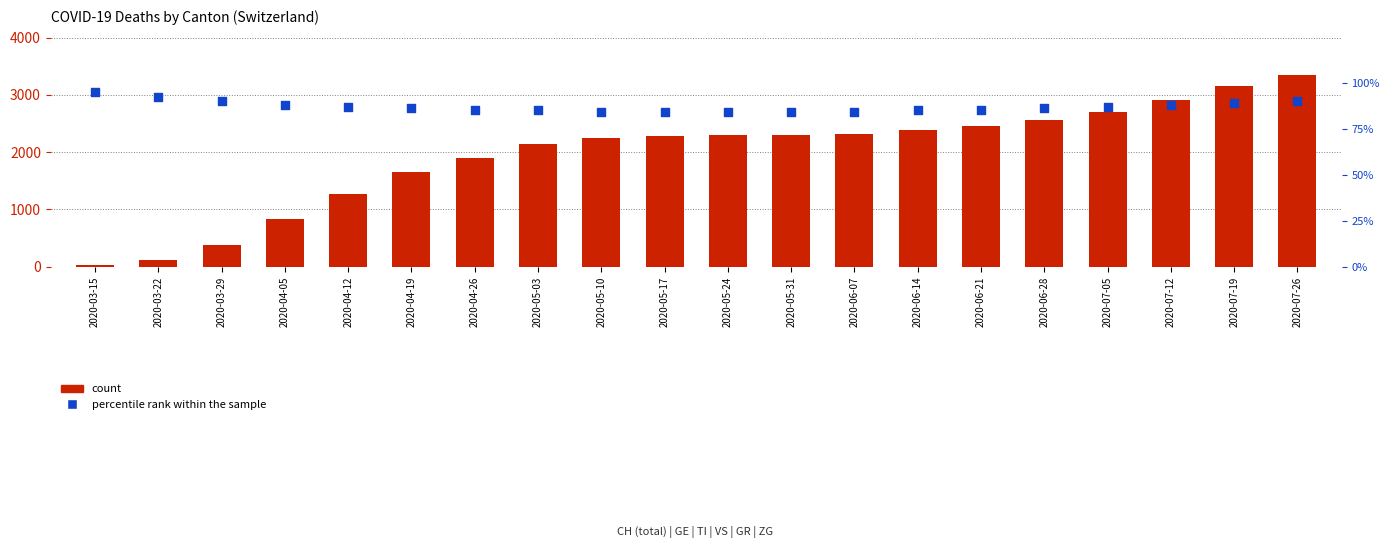

Which series has the widest spread of Y values?

count